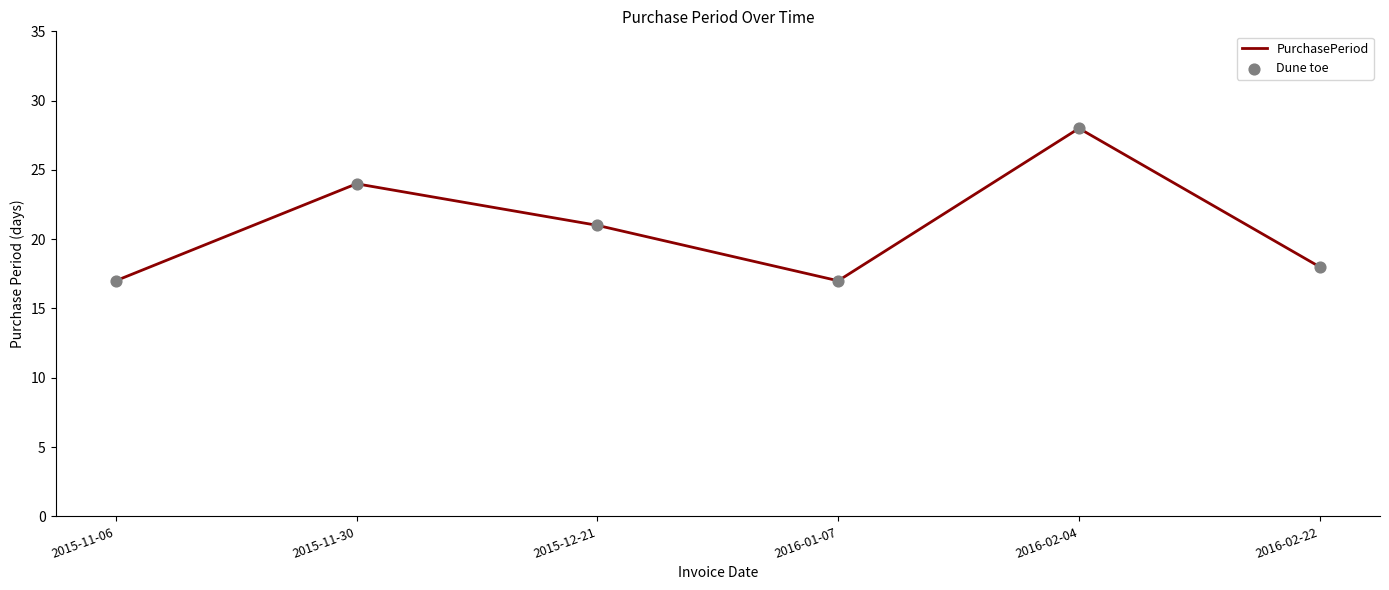

What position from the right is 2016-02-22?

1